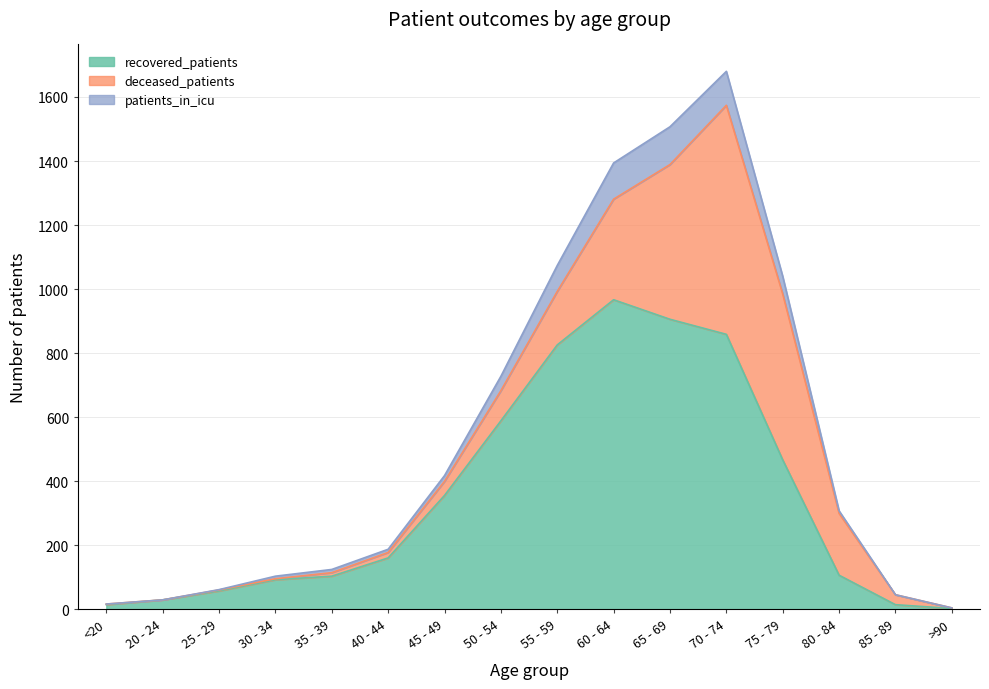

What is the maximum value for recovered_patients?

967